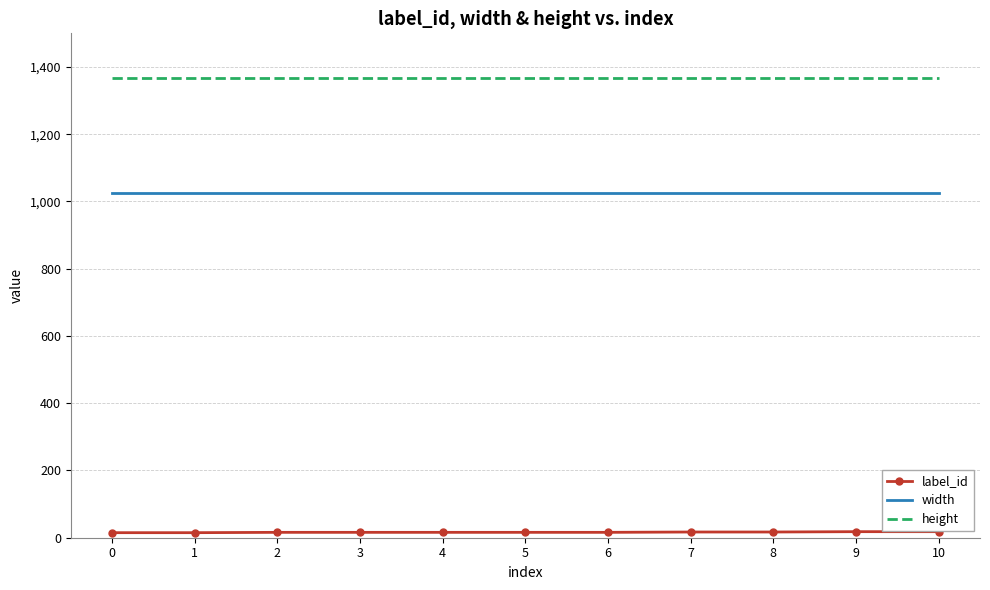

What is the total value across all series at 6?

2406